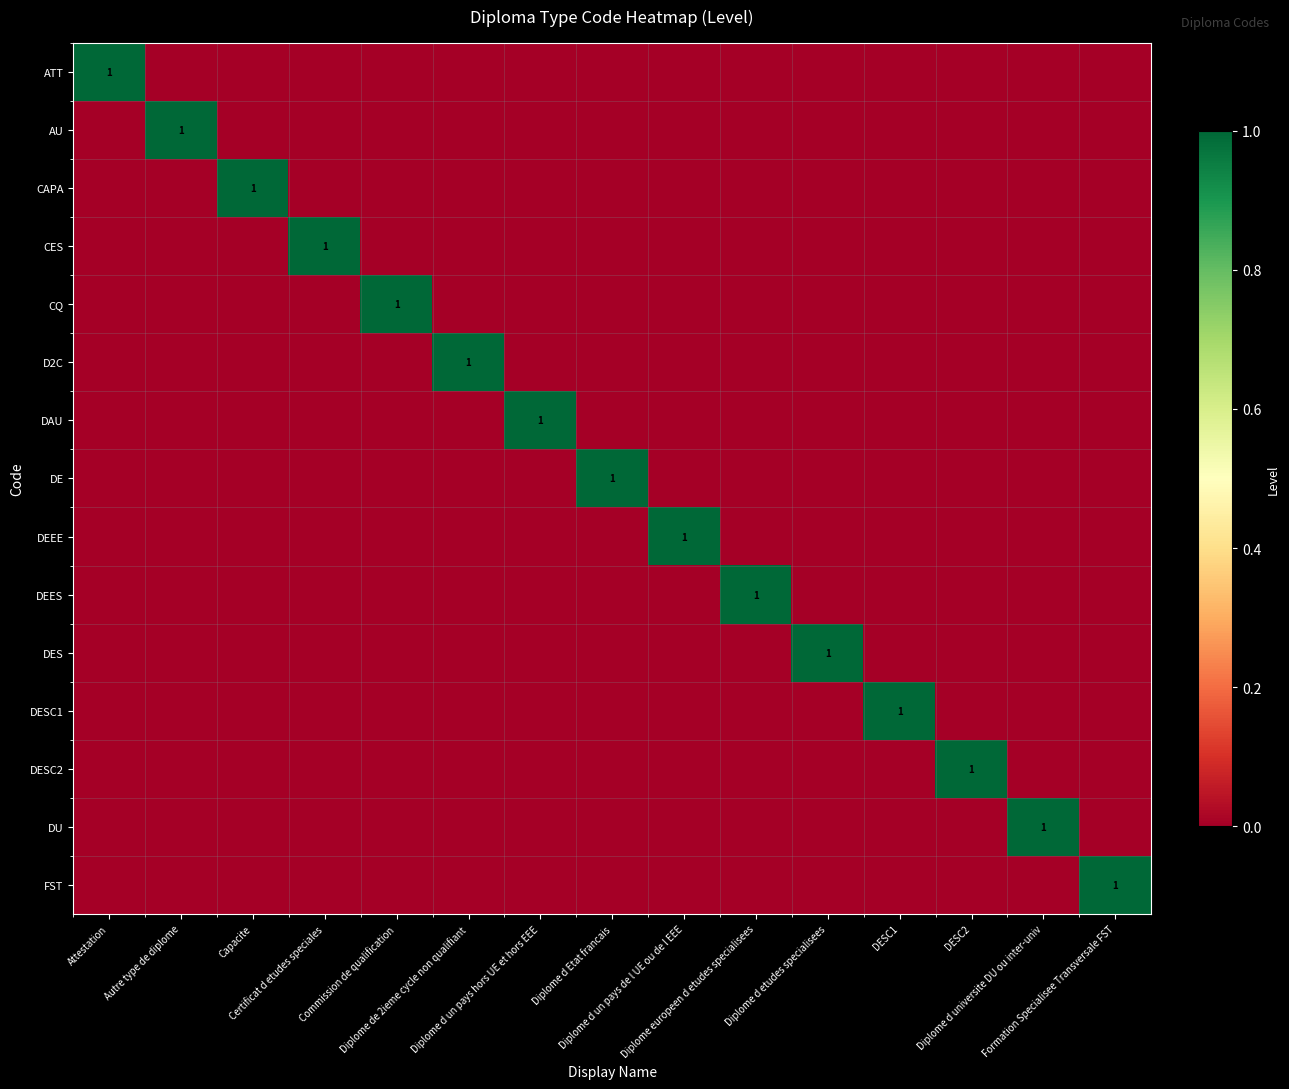

Is the value of DU at Capacite greater than the value of ATT at Diplome d un pays de l UE ou de l EEE?

No